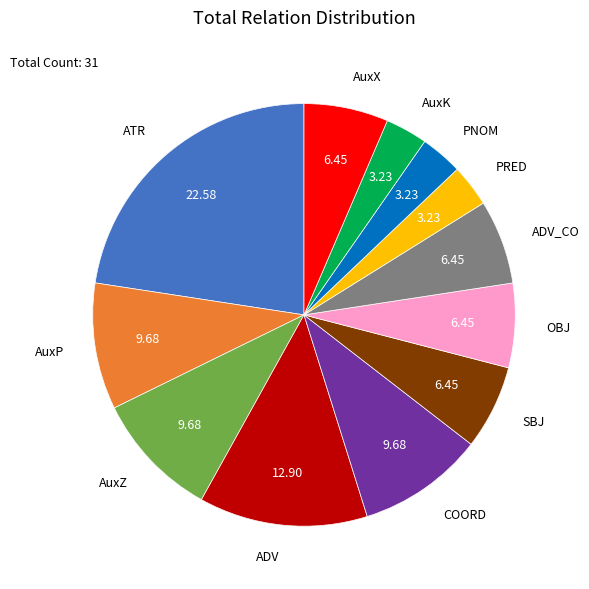

What is the change in value from ADV to SBJ?

-2